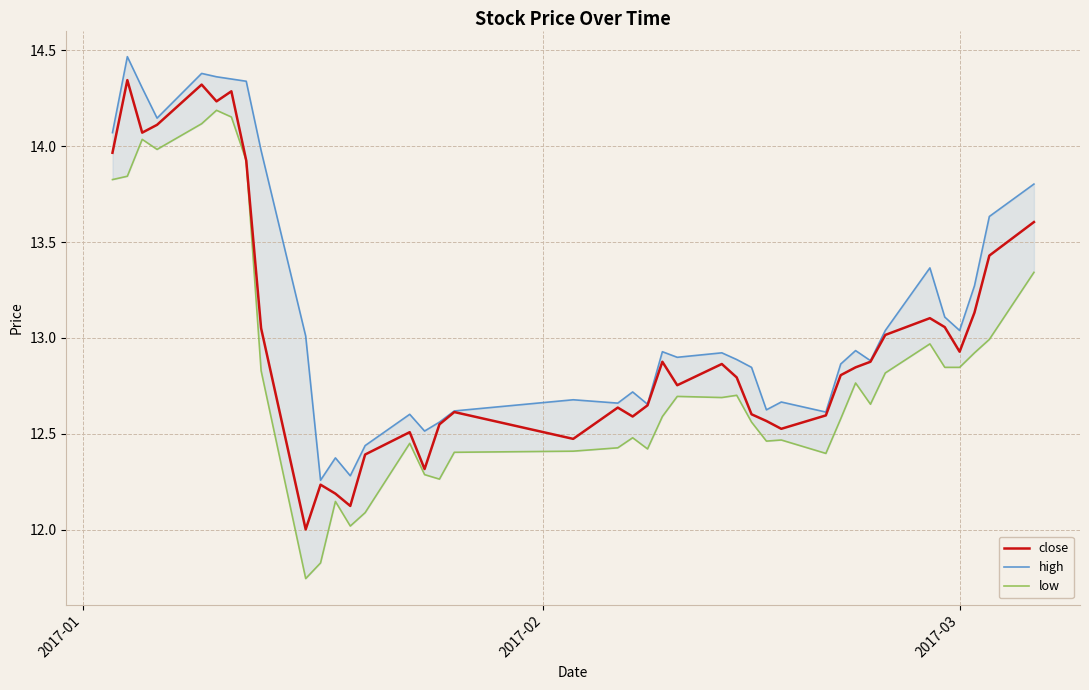

Rank the series by their maximum value, from highest to lowest.

high, close, low